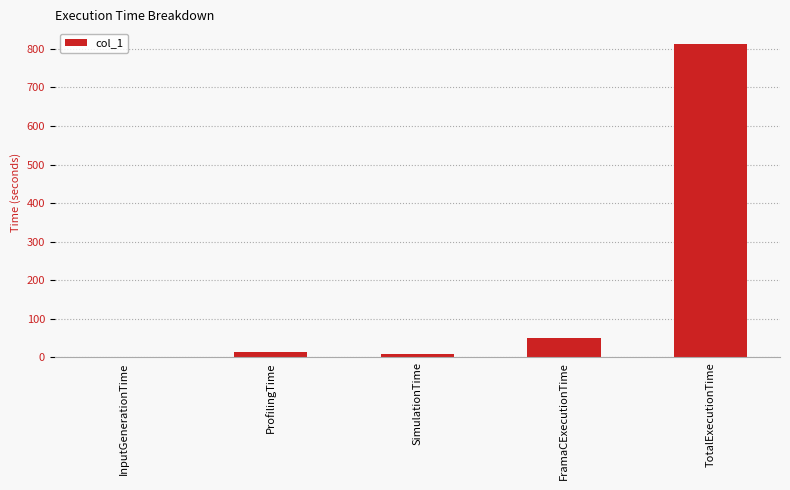

Reading left to right, extract all data points from this chart.

0.1	13.3	8.3	48.7	812.7